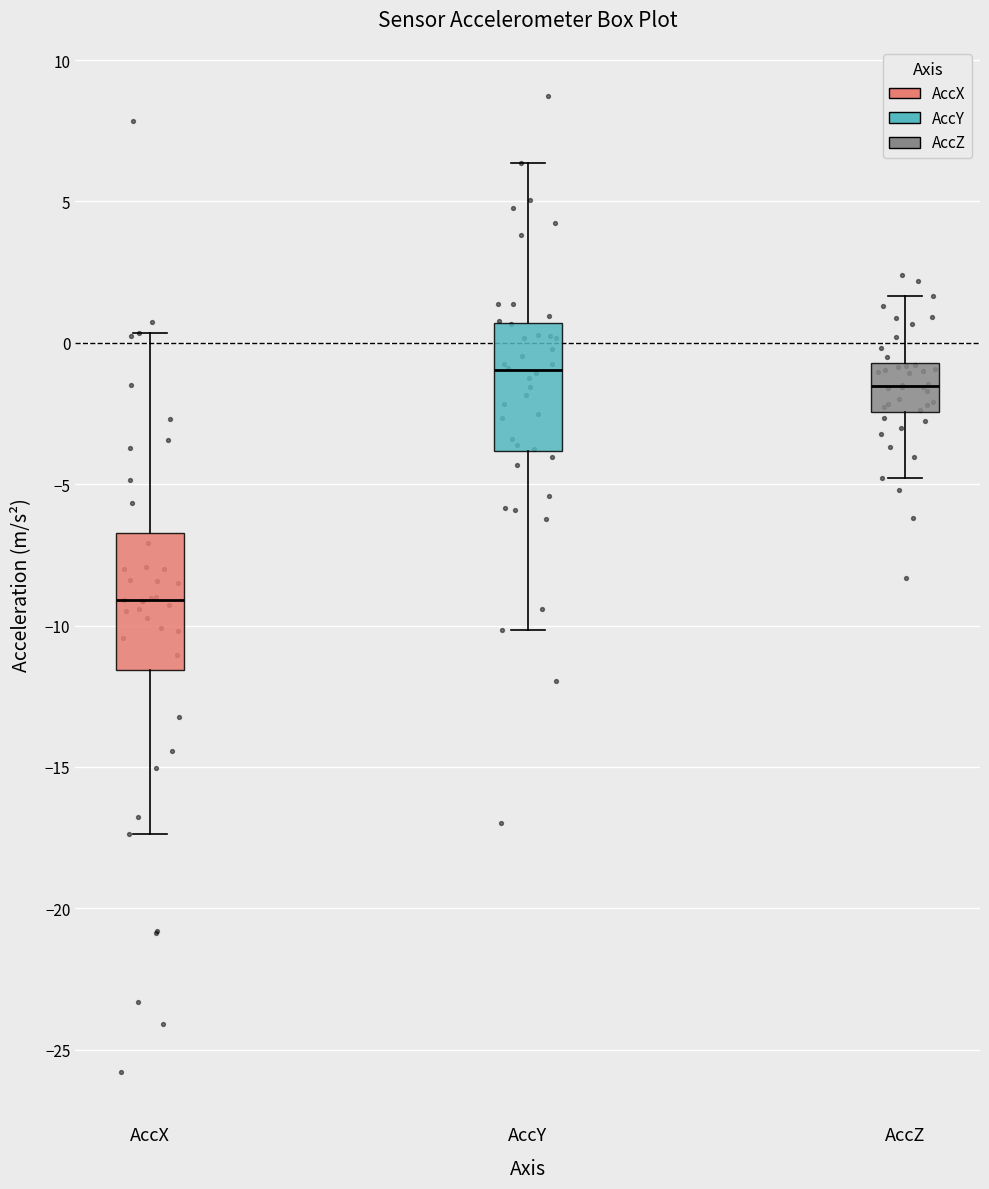

Reading left to right, transcribe this box plot: for each box, give where its median line is, the range the box spans, and where its two whiskers end, as read against the y-axis. The values are not printed on the chart, so give them approximately, as read against the axis.

AccX: median -9.0, box -11.5 to -6.5, whiskers -17.5 to 0.5
AccY: median -1.0, box -4.0 to 0.5, whiskers -10.0 to 6.5
AccZ: median -1.5, box -2.5 to -0.5, whiskers -5.0 to 1.5